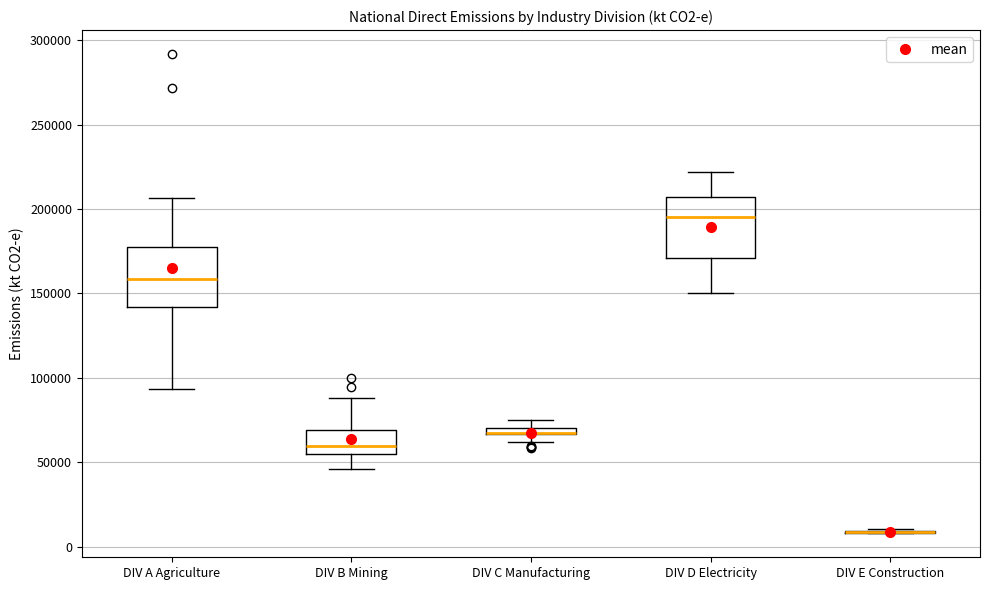

Where does the upper whisker of the box for DIV A Agriculture end on the y-axis? The values are not printed on the chart, so give them approximately, as read against the axis.

205000